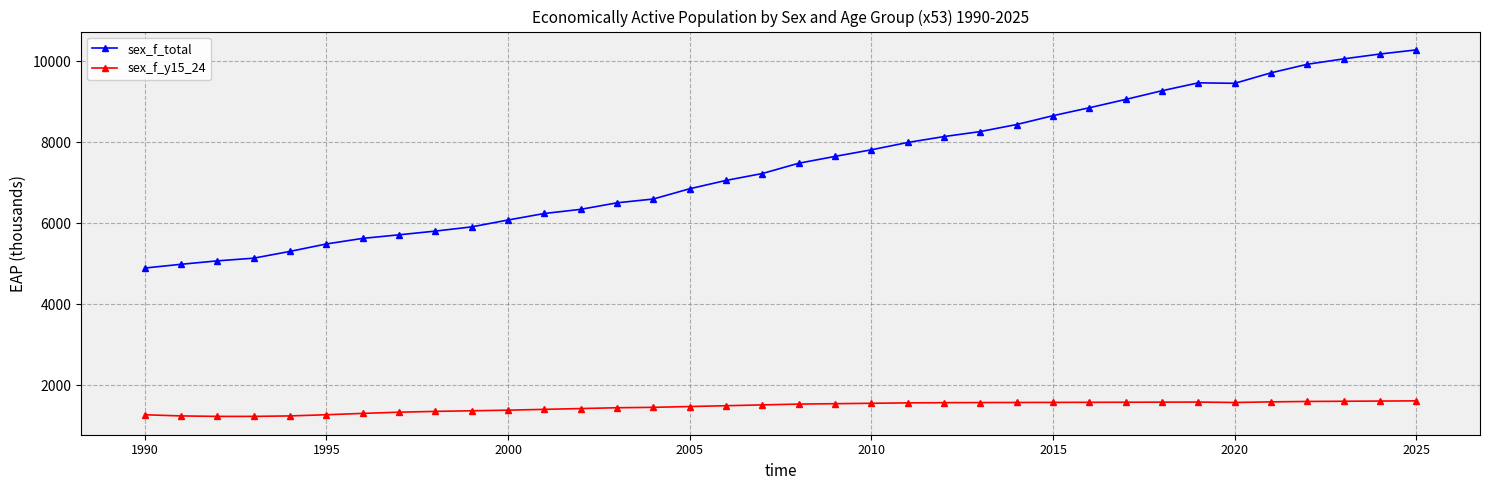

True or false: sex_f_y15_24 and sex_f_total cross at least once.

False